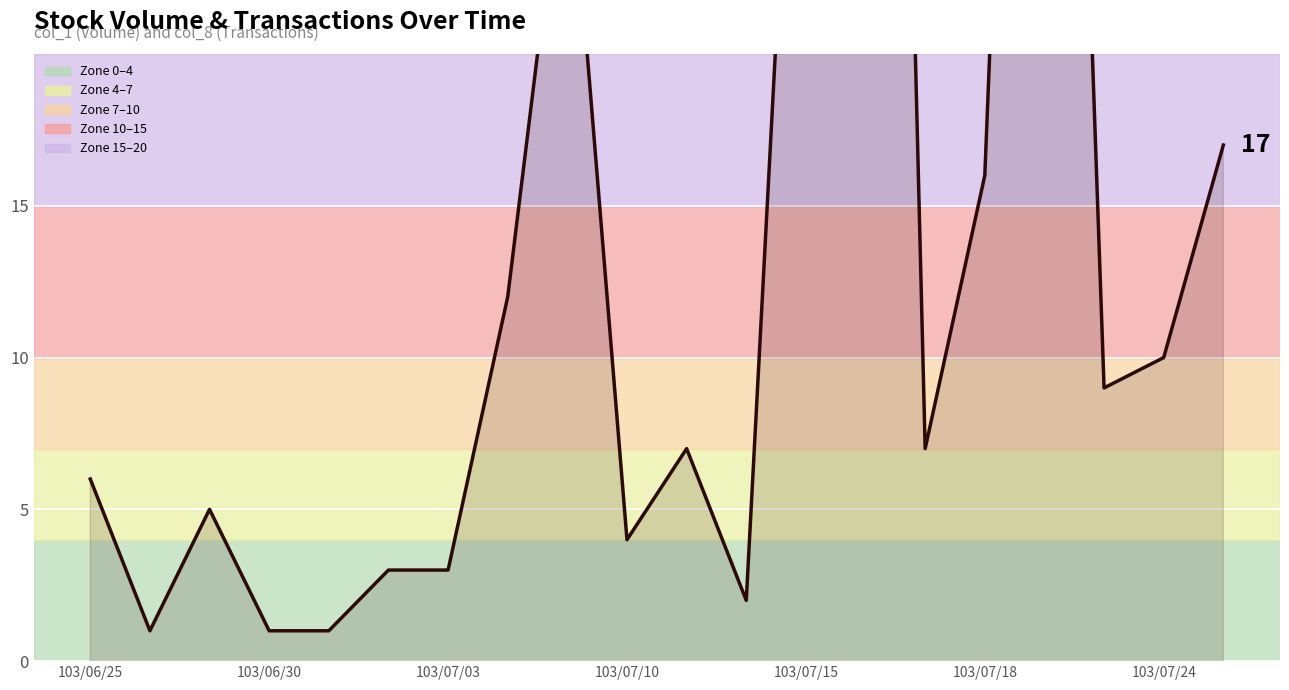

What is the smallest value displayed?

1